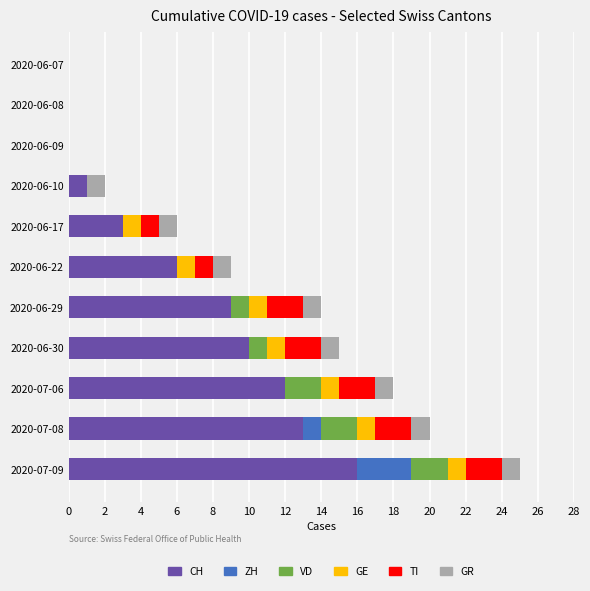

How many distinct data groups are displayed?

6